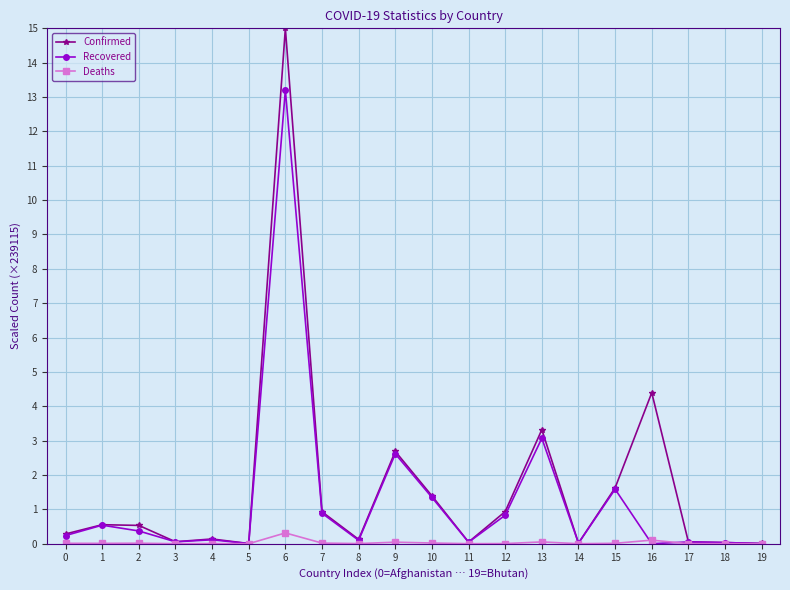

What is the sum of the Confirmed values at 15 and 8?

1.8